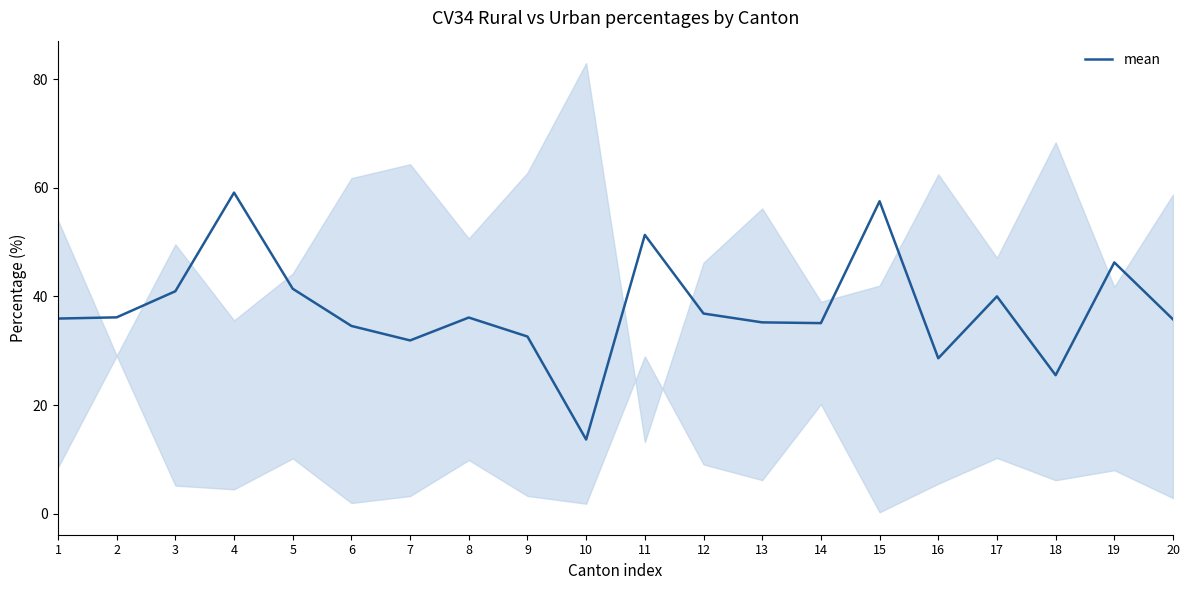

Does the chart display data point markers on the line(s)?

No